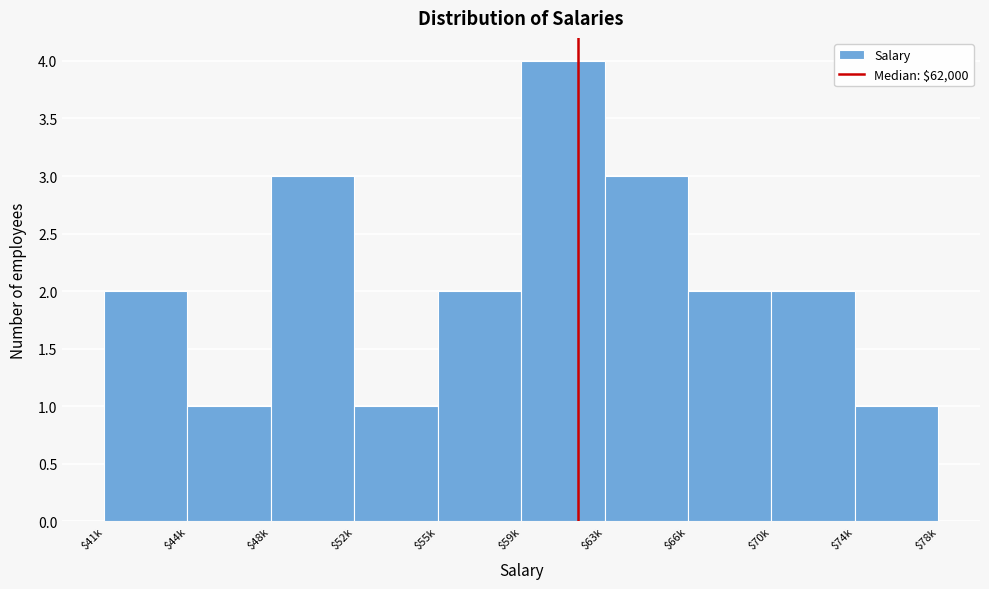

Reading right to left, extract all data points from this chart.

1	2	2	3	4	2	1	3	1	2